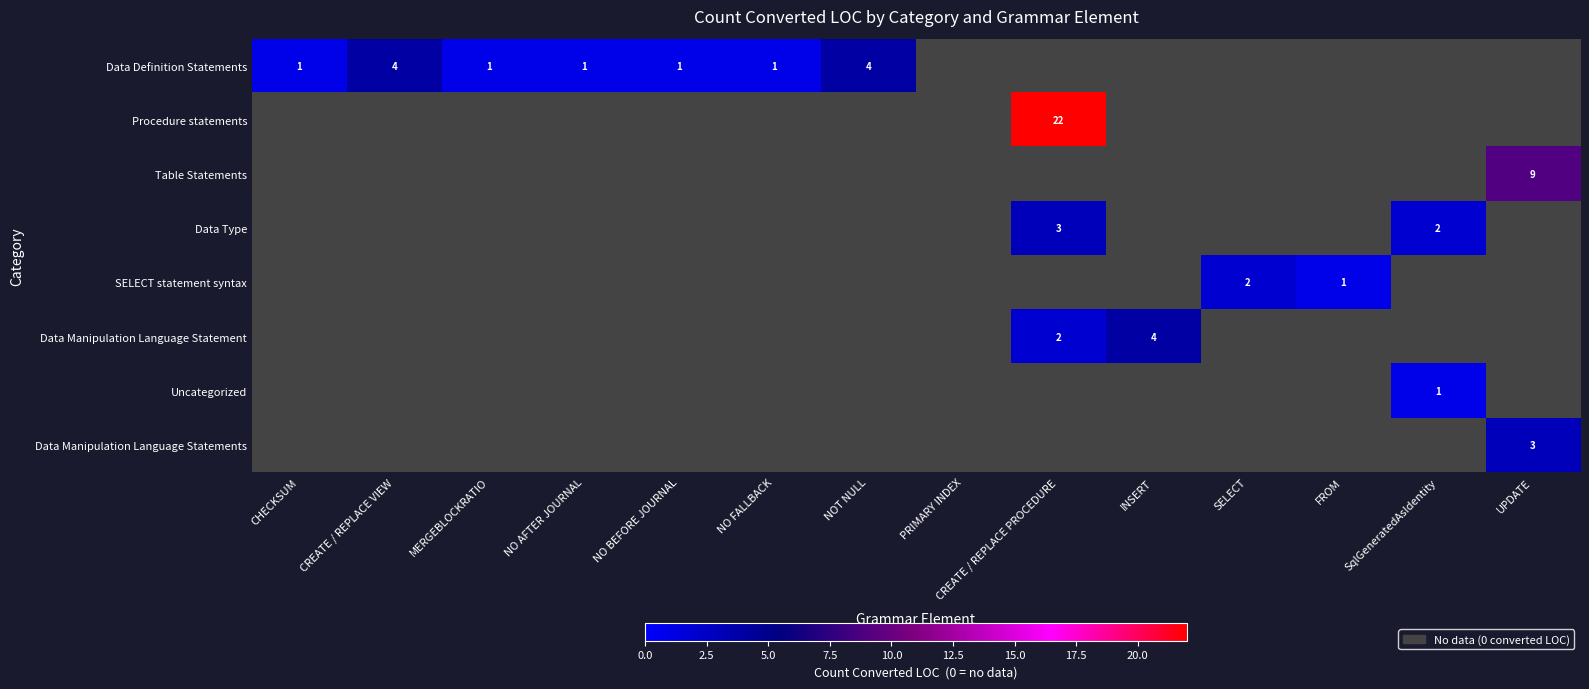

How many values in Data Manipulation Language Statement are above zero?

2